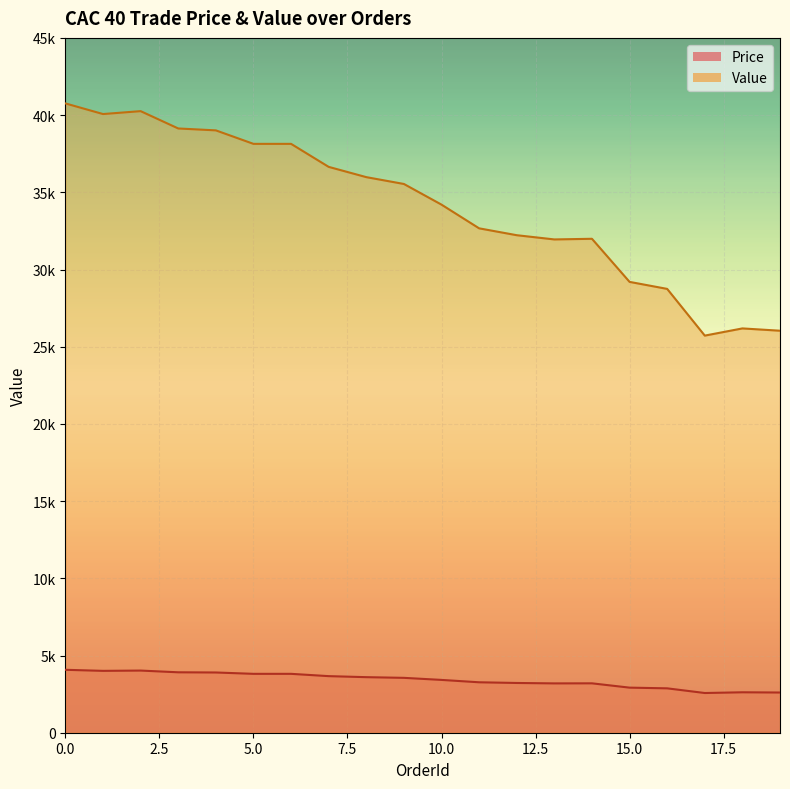

True or false: Price and Value intersect in this chart.

False